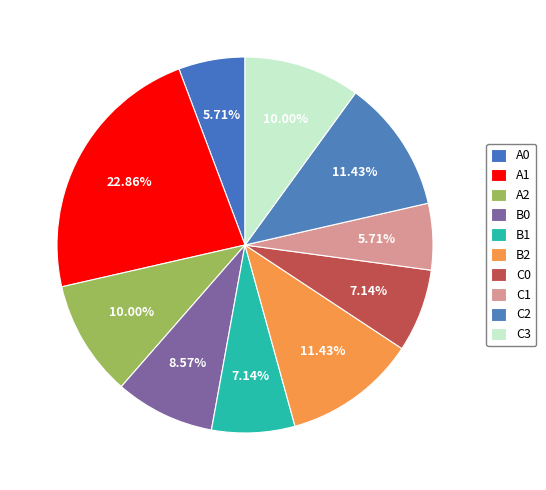

Is the sum of B1 and C0 greater than half?

No